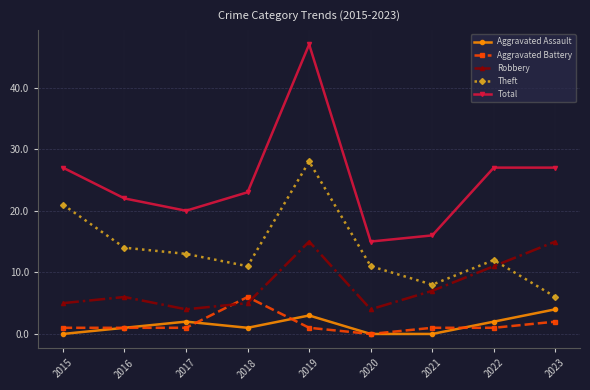

Reading left to right, transcribe all the data shown in this chart.

Aggravated Assault: 2015=0	2016=1	2017=2	2018=1	2019=3	2020=0	2021=0	2022=2	2023=4
Aggravated Battery: 2015=1	2016=1	2017=1	2018=6	2019=1	2020=0	2021=1	2022=1	2023=2
Robbery: 2015=5	2016=6	2017=4	2018=5	2019=15	2020=4	2021=7	2022=11	2023=15
Theft: 2015=21	2016=14	2017=13	2018=11	2019=28	2020=11	2021=8	2022=12	2023=6
Total: 2015=27	2016=22	2017=20	2018=23	2019=47	2020=15	2021=16	2022=27	2023=27